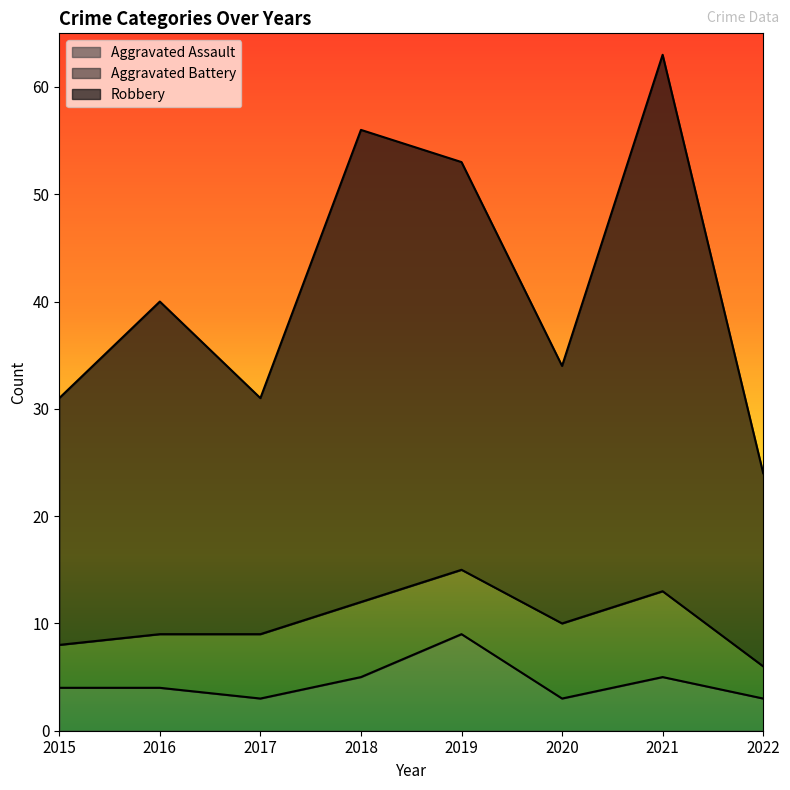

Does the chart have visible grid lines?

No